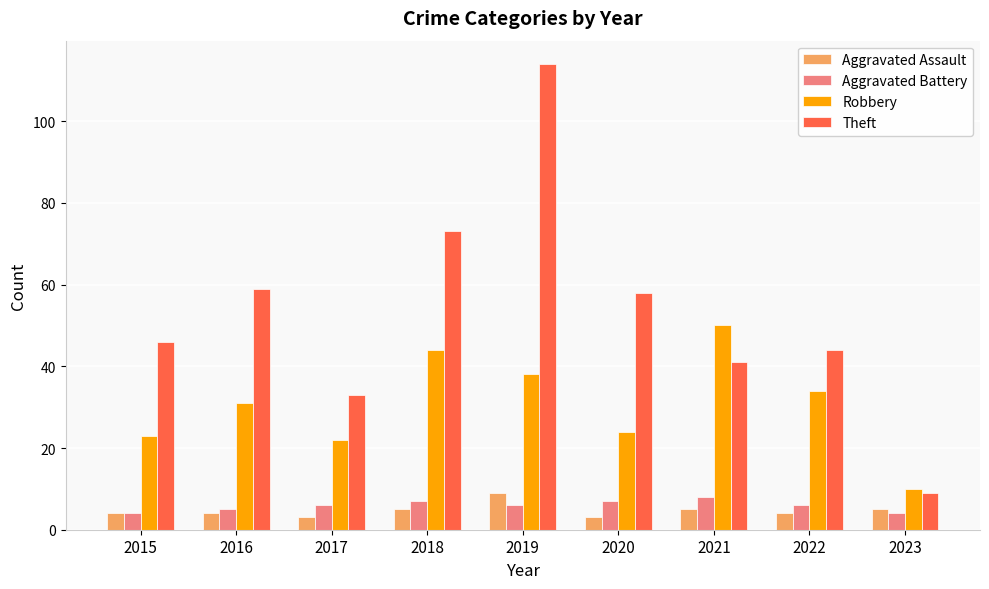

At which category is the sum across all series the highest?

2019